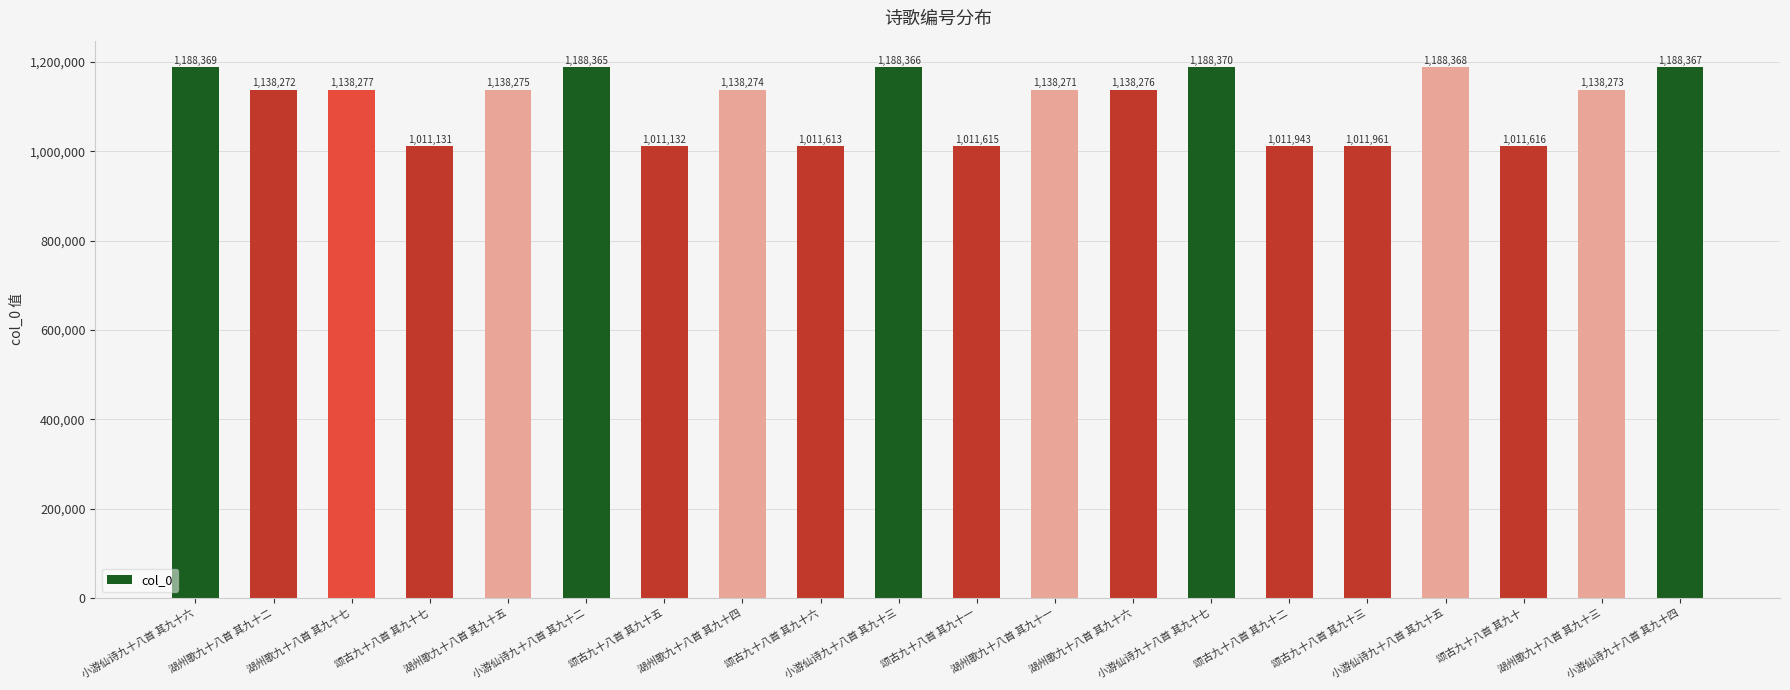

What is the difference between the second highest and second lowest values?

177237